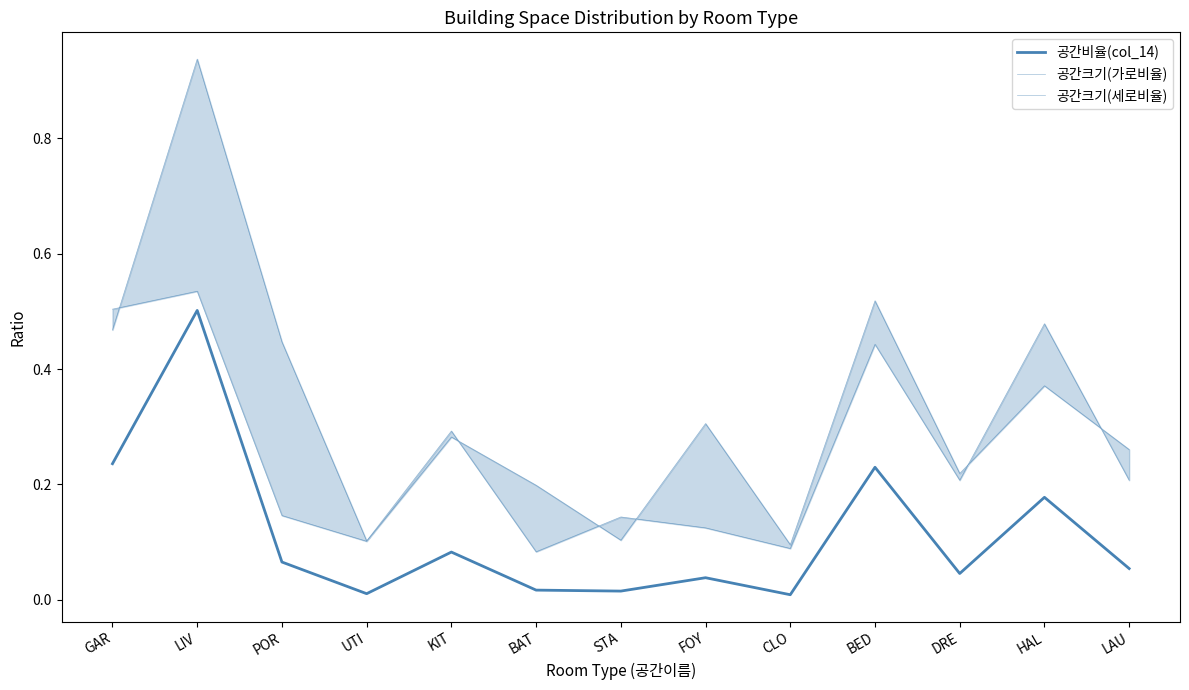

Where is the first local minimum for 공간크기(세로비율)?

UTI